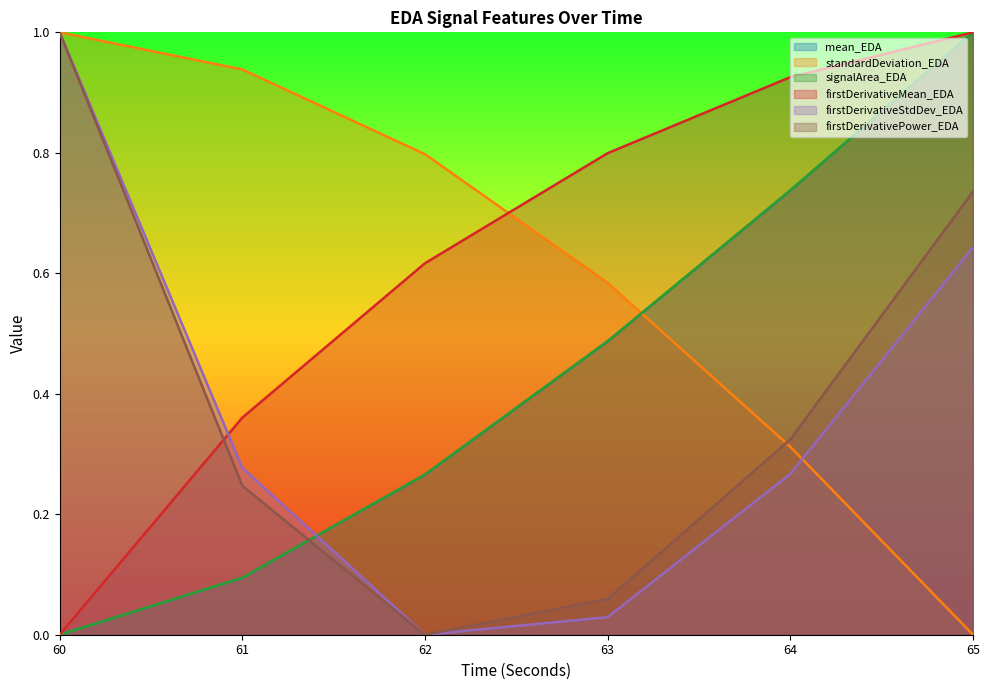

Count the number of data series in this chart.

6